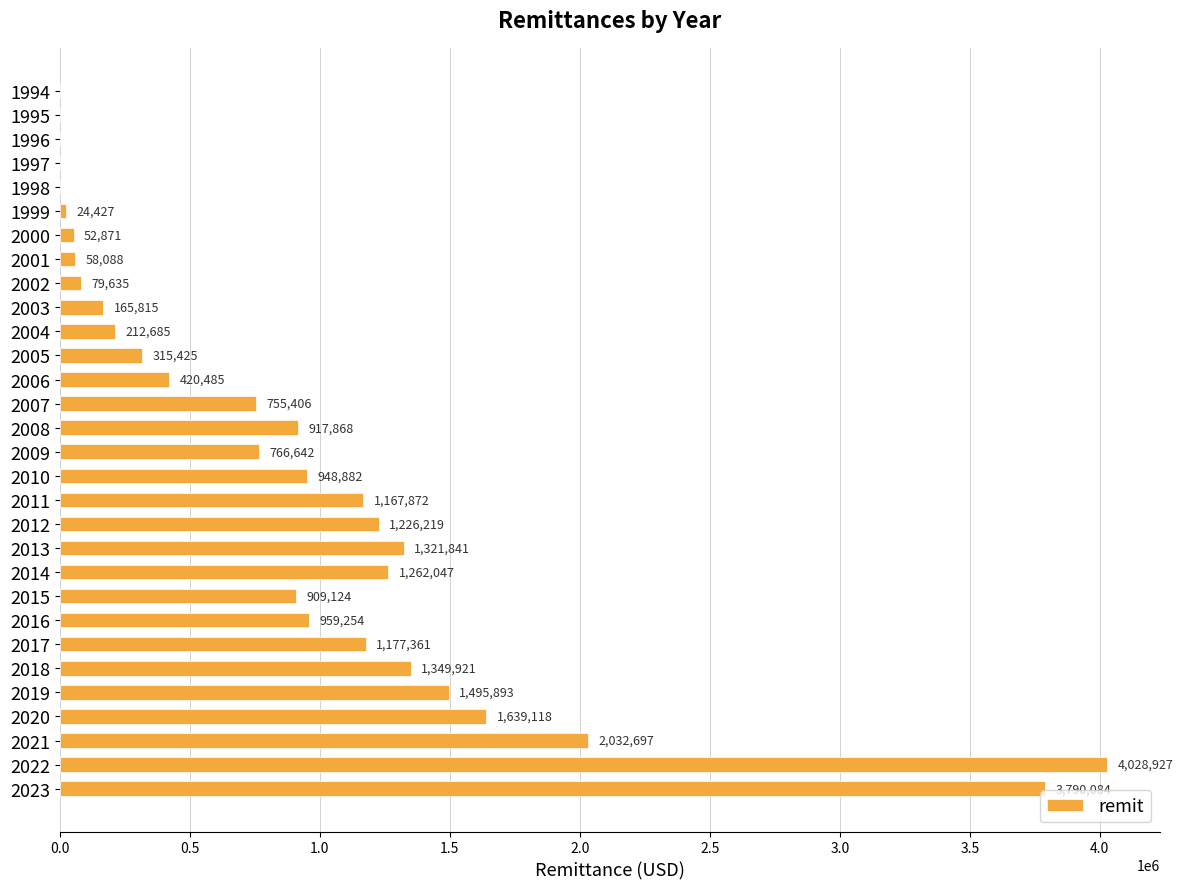

Between 1997 and 2015, which is larger?

2015